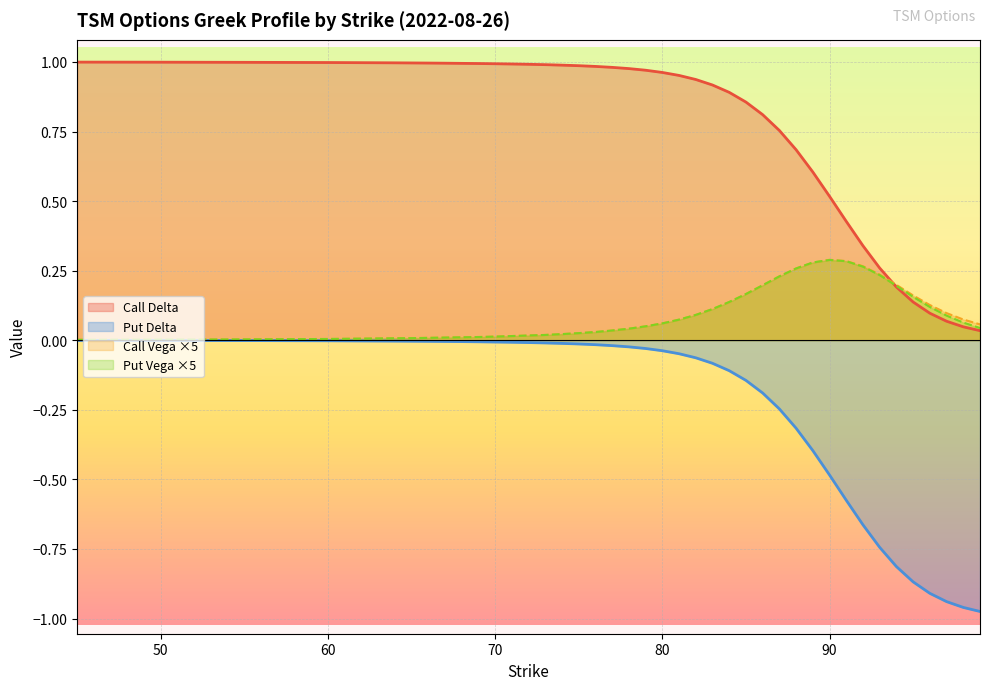

Does the chart display data point markers on the line(s)?

No